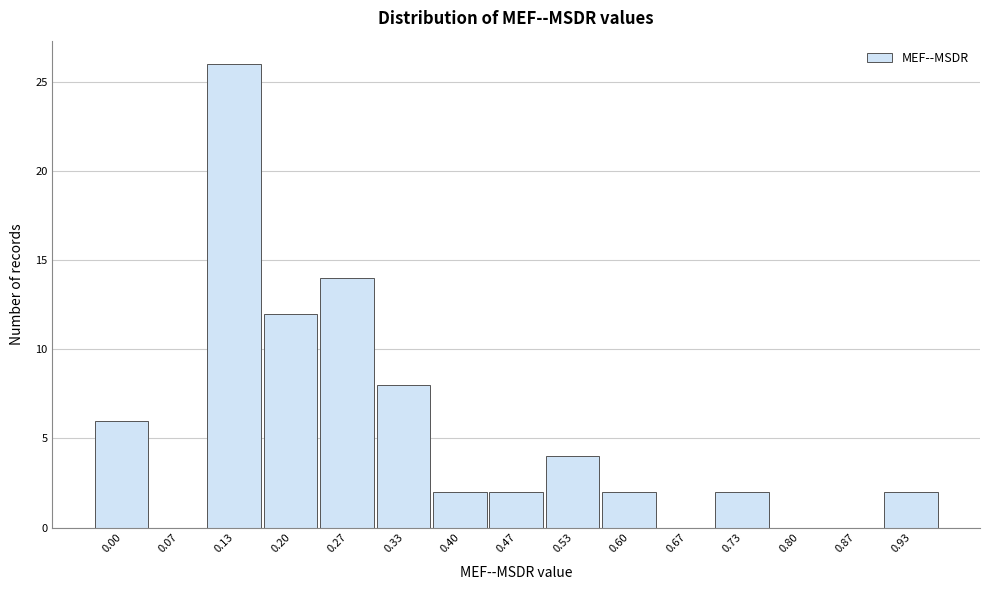

Reading right to left, transcribe all the data shown in this chart.

0.93=2	0.87=0	0.80=0	0.73=2	0.67=0	0.60=2	0.53=4	0.47=2	0.40=2	0.33=8	0.27=14	0.20=12	0.13=26	0.07=0	0.00=6